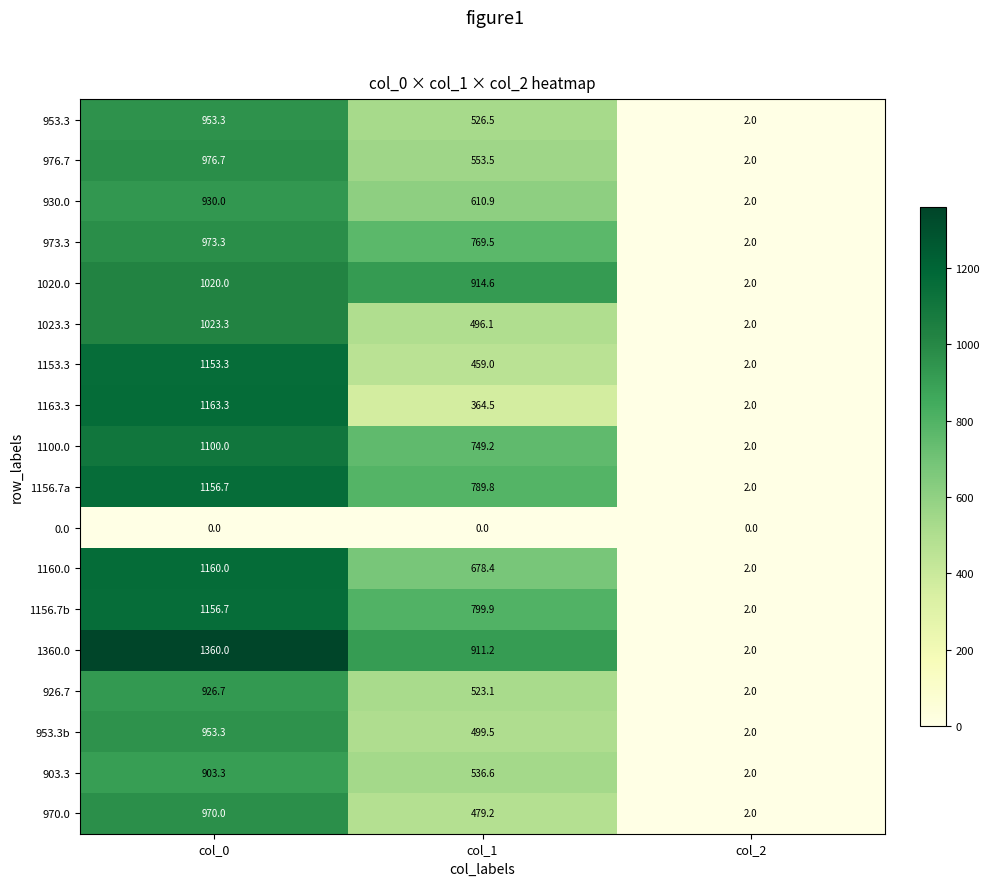

At which label does 926.7 reach its peak?

col_0